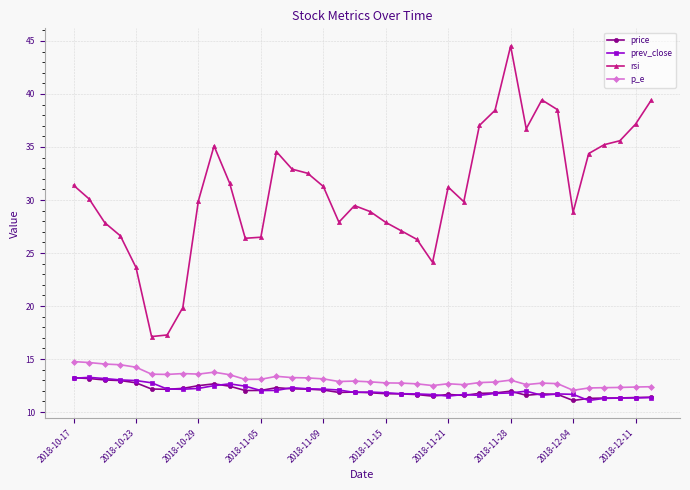

Which series has the largest total across all categories?

rsi